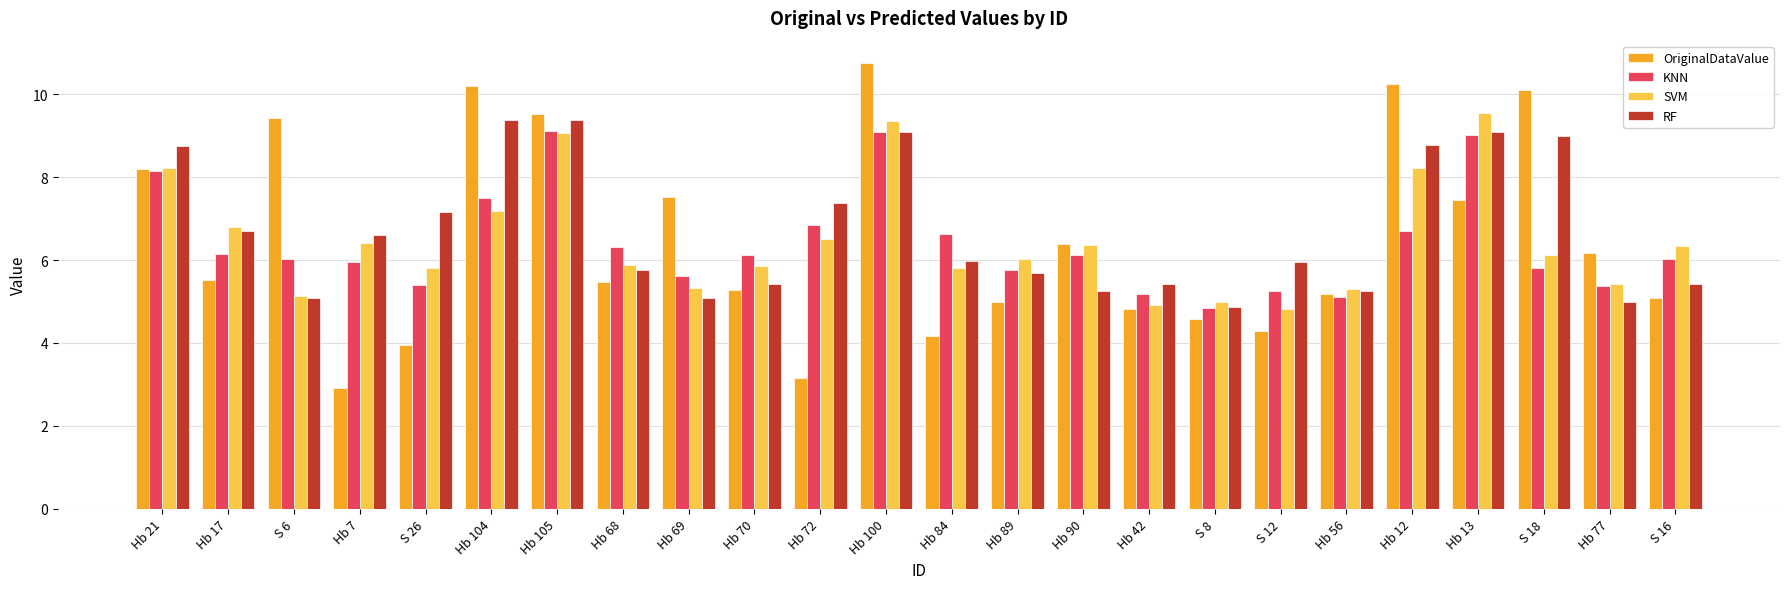

What are all the series names shown in the legend?

OriginalDataValue, KNN, SVM, RF